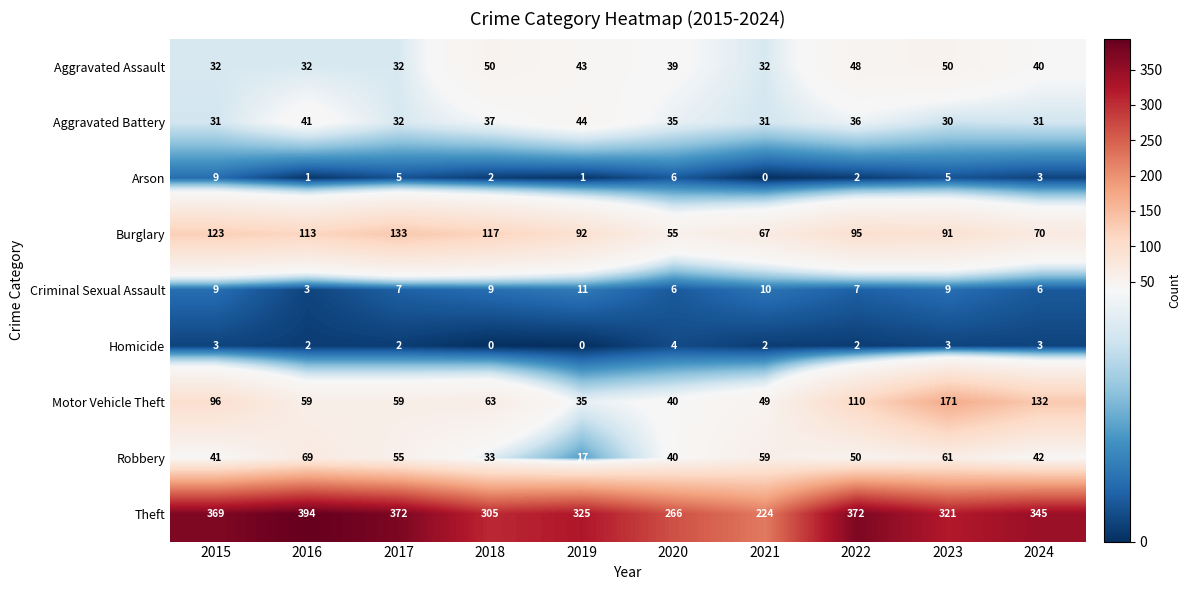

How many Criminal Sexual Assault values are between 6 and 9?

7